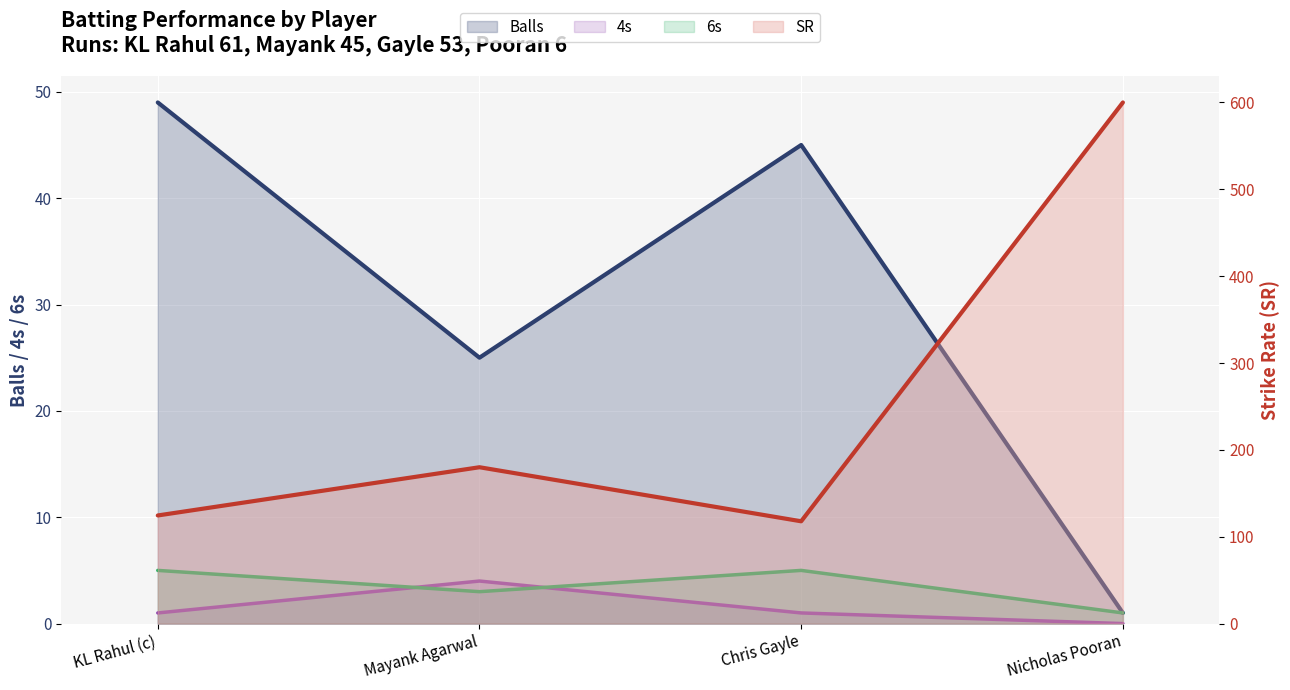

Count the number of data series in this chart.

4